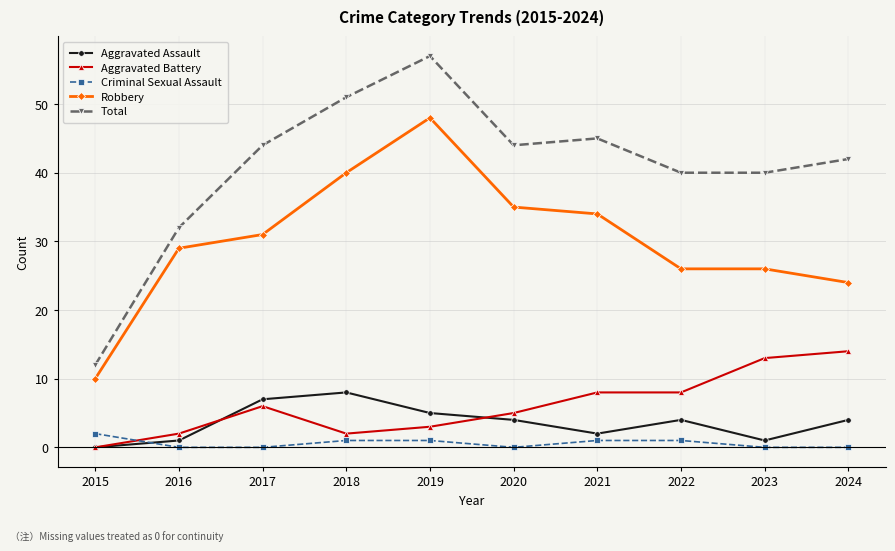

Where does the Aggravated Assault series first go above 4?

2017